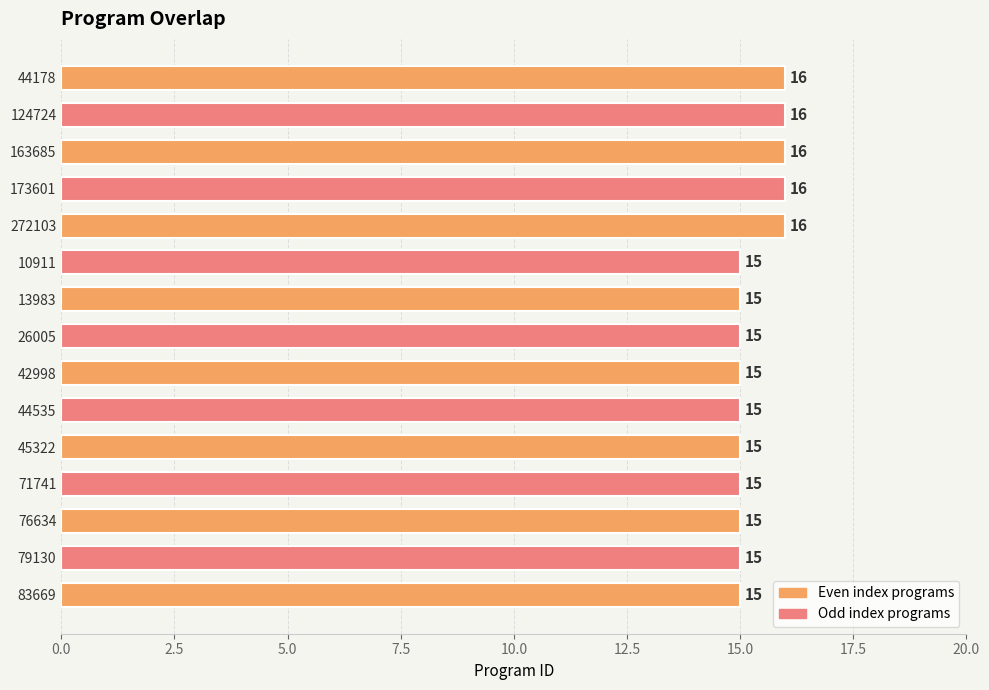

Approximately how many times larger is the value at 76634 compared to 163685?

0.9